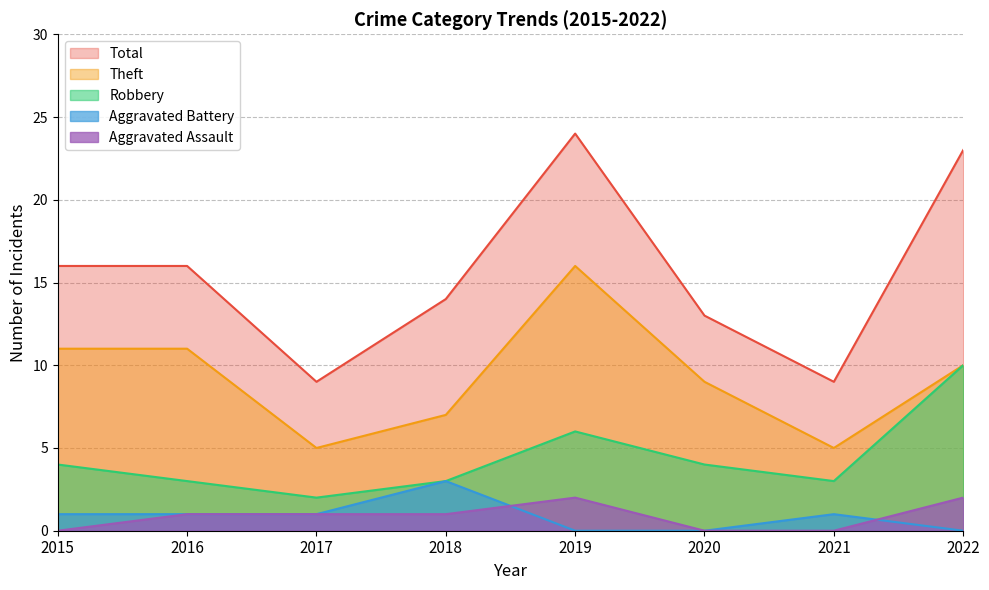

How many lines are shown in the chart?

5